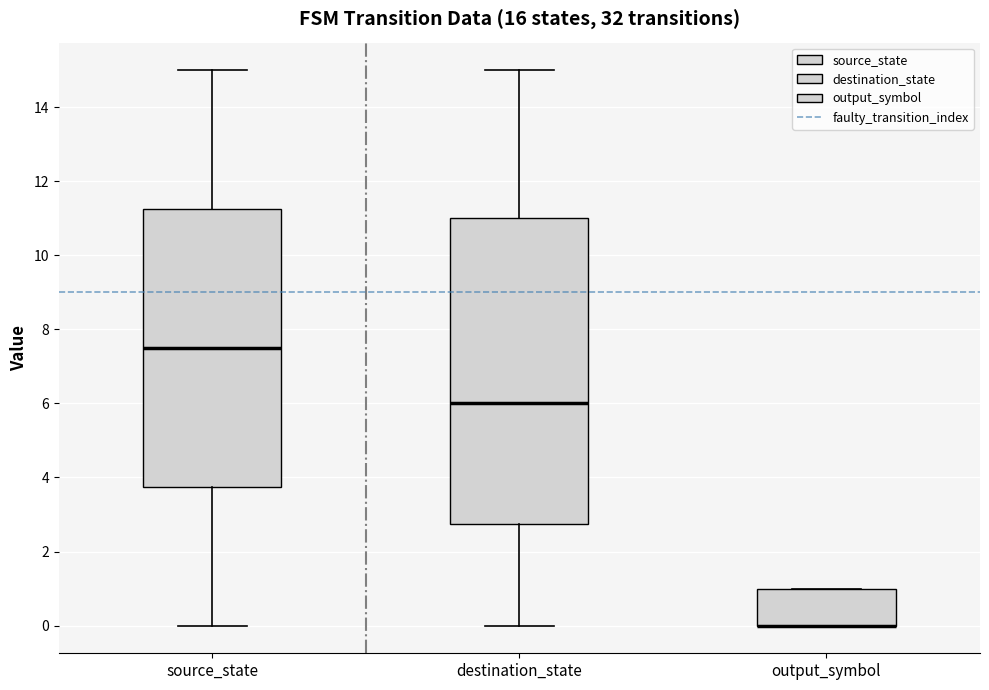

Reading left to right, transcribe this box plot: for each box, give where its median line is, the range the box spans, and where its two whiskers end, as read against the y-axis. The values are not printed on the chart, so give them approximately, as read against the axis.

source_state: median 7.6, box 3.8 to 11.2, whiskers 0.0 to 15.0
destination_state: median 6.0, box 2.8 to 11.0, whiskers 0.0 to 15.0
output_symbol: median 0.0 (drawn on the box's lower edge), box 0.0 to 1.0, whiskers 0.0 to 1.0